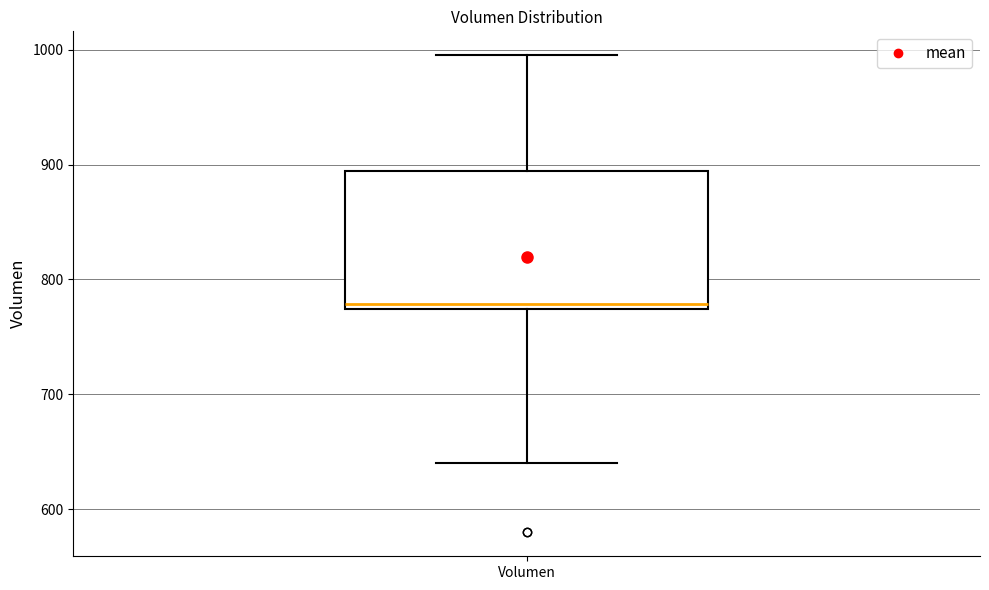

Where does the lower whisker of the box for Volumen end on the y-axis? The values are not printed on the chart, so give them approximately, as read against the axis.

640